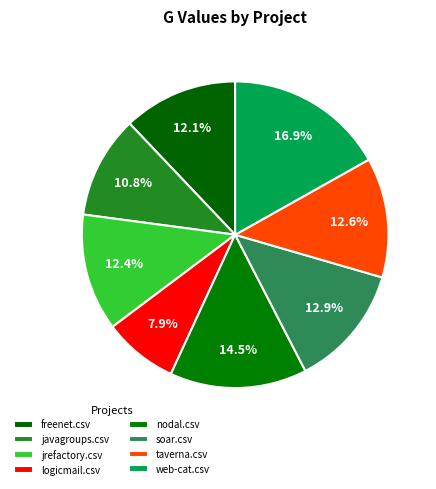

Does any single category account for the majority?

No